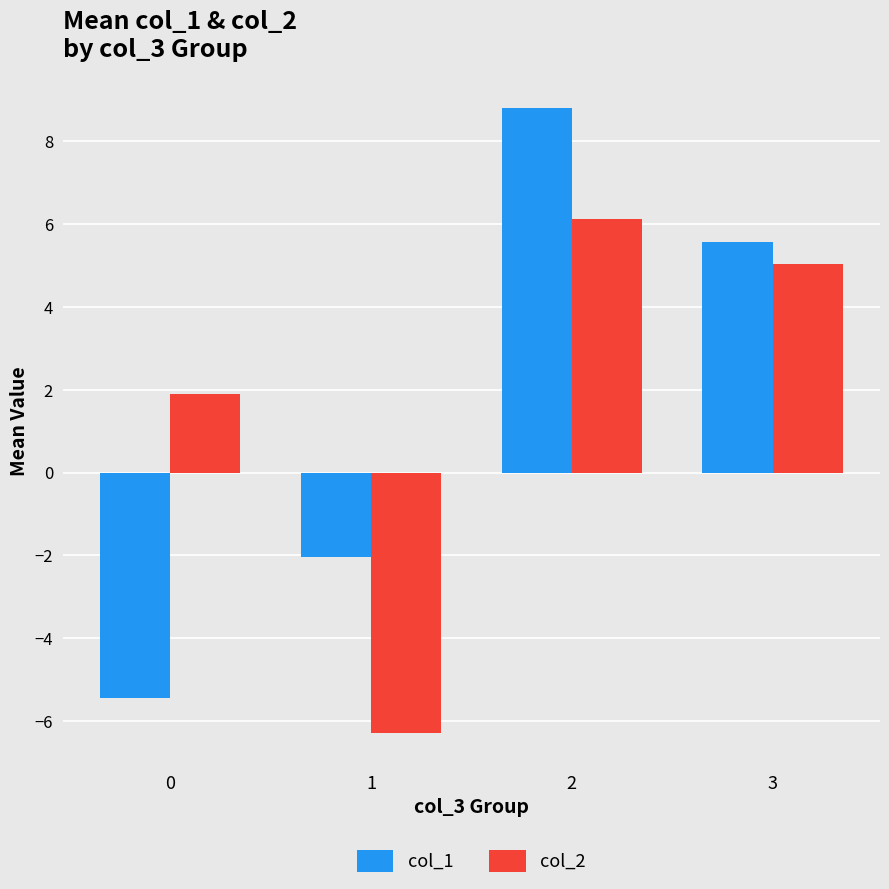

What is the difference between the maximum and minimum values in the col_2 series?

12.4